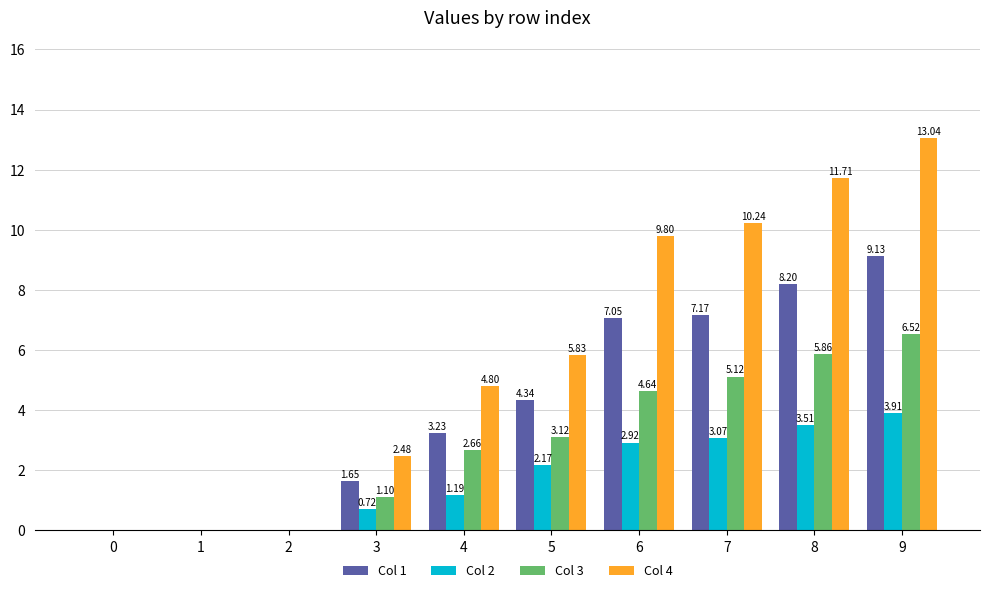

At which label does Col 1 reach its peak?

9